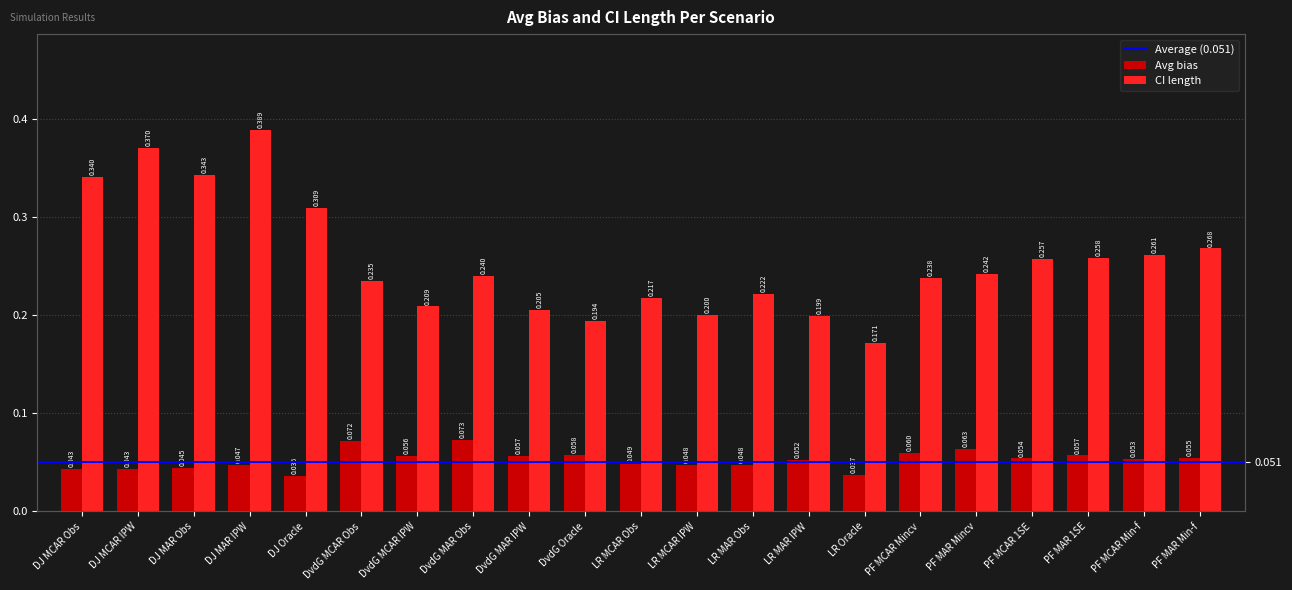

Which series has the largest total across all categories?

ci_length